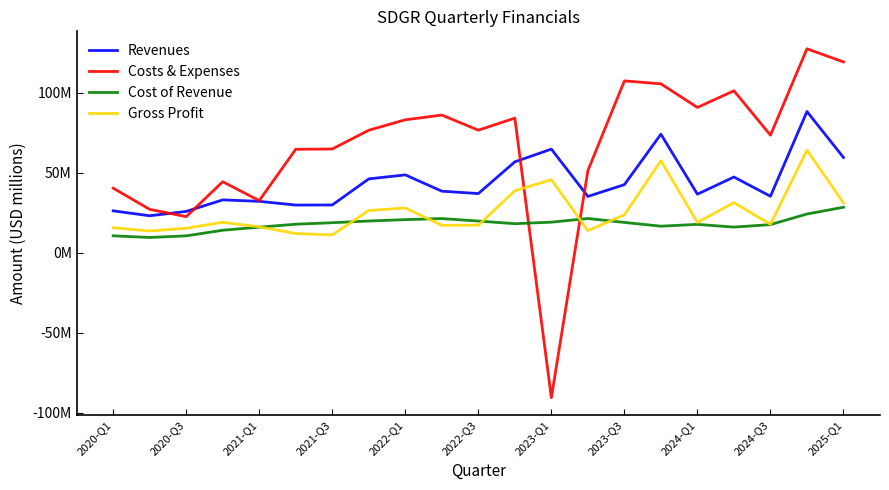

List the labels in order of Revenues value, largest first.

19, 15, 12, 20, 11, 2024-Q1, 17, 2023-Q3, 14, 2024-Q3, 2025-Q1, 16, 18, 13, 2021-Q3, 2022-Q1, 2023-Q1, 2022-Q3, 2020-Q1, 2021-Q1, 2020-Q3